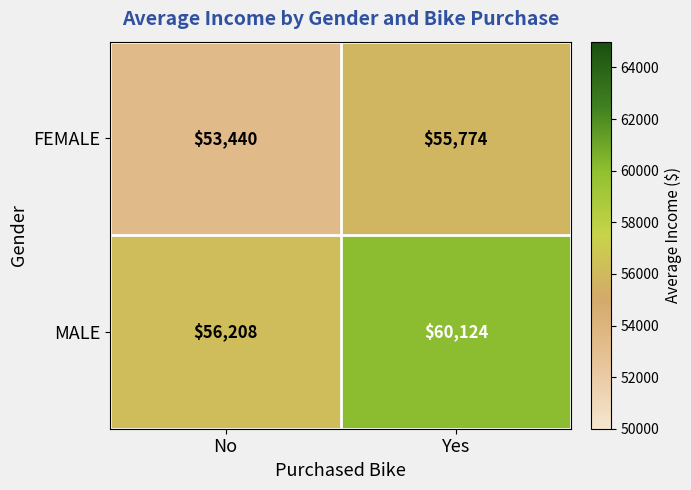

Rank the series by their maximum value, from highest to lowest.

MALE, FEMALE